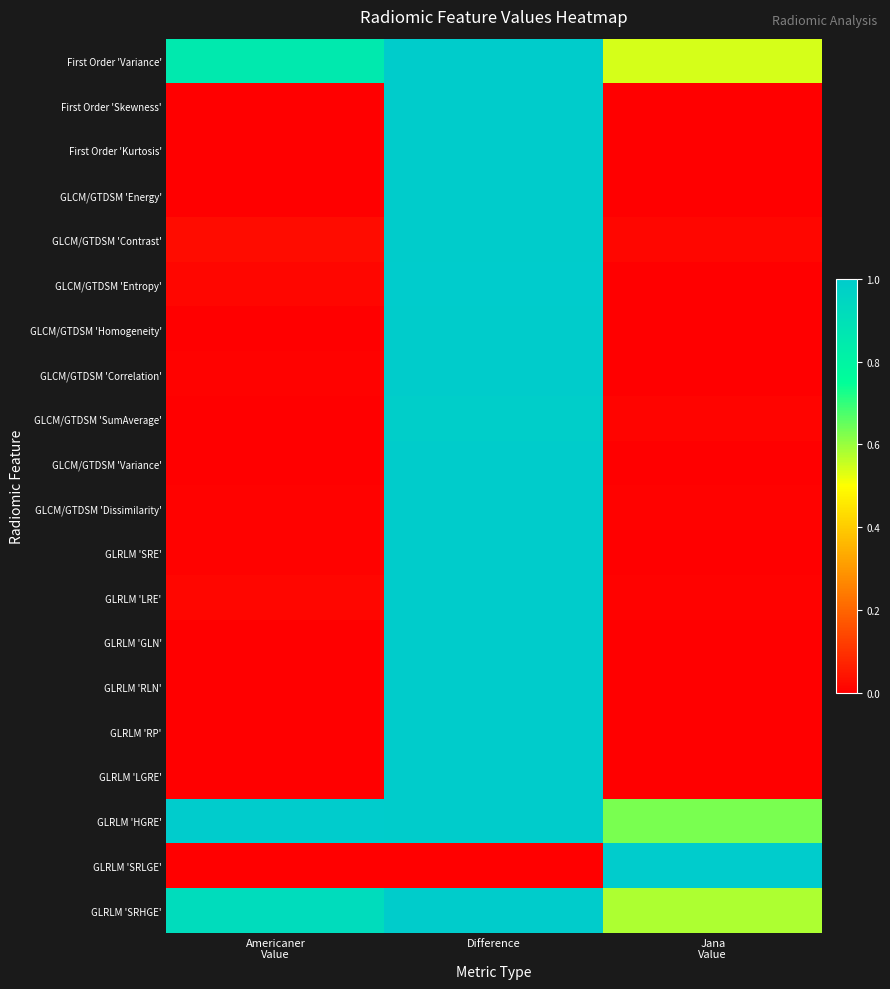

Reading left to right, extract all data points from this chart.

First Order 'Variance': Americaner
Value=0.9	Difference=1.0	Jana
Value=0.5
First Order 'Skewness': Americaner
Value=0.0	Difference=1.0	Jana
Value=0.0
First Order 'Kurtosis': Americaner
Value=0.0	Difference=1.0	Jana
Value=0.0
GLCM/GTDSM 'Energy': Americaner
Value=0.0	Difference=1.0	Jana
Value=0.0
GLCM/GTDSM 'Contrast': Americaner
Value=0.0	Difference=1.0	Jana
Value=0.0
GLCM/GTDSM 'Entropy': Americaner
Value=0.0	Difference=1.0	Jana
Value=0.0
GLCM/GTDSM 'Homogeneity': Americaner
Value=0.0	Difference=1.0	Jana
Value=0.0
GLCM/GTDSM 'Correlation': Americaner
Value=0.0	Difference=1.0	Jana
Value=0.0
GLCM/GTDSM 'SumAverage': Americaner
Value=0.0	Difference=1.0	Jana
Value=0.0
GLCM/GTDSM 'Variance': Americaner
Value=0.0	Difference=1.0	Jana
Value=0.0
GLCM/GTDSM 'Dissimilarity': Americaner
Value=0.0	Difference=1.0	Jana
Value=0.0
GLRLM 'SRE': Americaner
Value=0.0	Difference=1.0	Jana
Value=0.0
GLRLM 'LRE': Americaner
Value=0.0	Difference=1.0	Jana
Value=0.0
GLRLM 'GLN': Americaner
Value=0.0	Difference=1.0	Jana
Value=0.0
GLRLM 'RLN': Americaner
Value=0.0	Difference=1.0	Jana
Value=0.0
GLRLM 'RP': Americaner
Value=0.0	Difference=1.0	Jana
Value=0.0
GLRLM 'LGRE': Americaner
Value=0.0	Difference=1.0	Jana
Value=0.0
GLRLM 'HGRE': Americaner
Value=1.0	Difference=1.0	Jana
Value=0.6
GLRLM 'SRLGE': Americaner
Value=0.0	Difference=0.0	Jana
Value=1.0
GLRLM 'SRHGE': Americaner
Value=0.9	Difference=1.0	Jana
Value=0.6